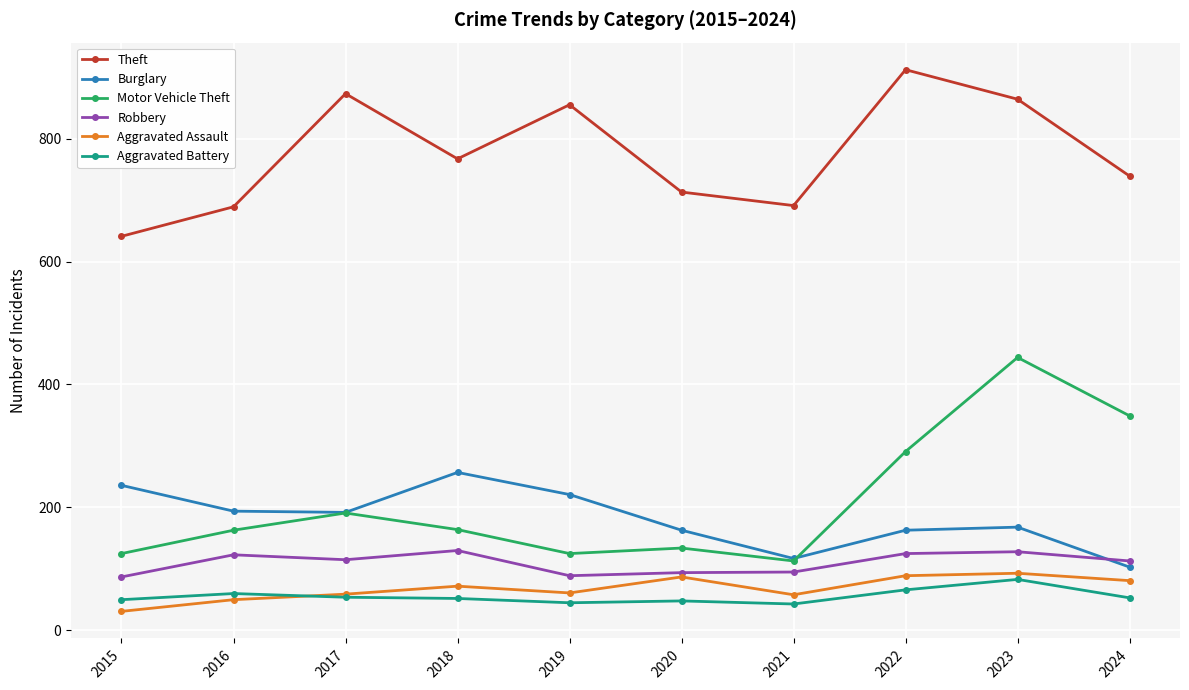

In Aggravated Battery, how many points are higher than both neighbors (excluding endpoints)?

3